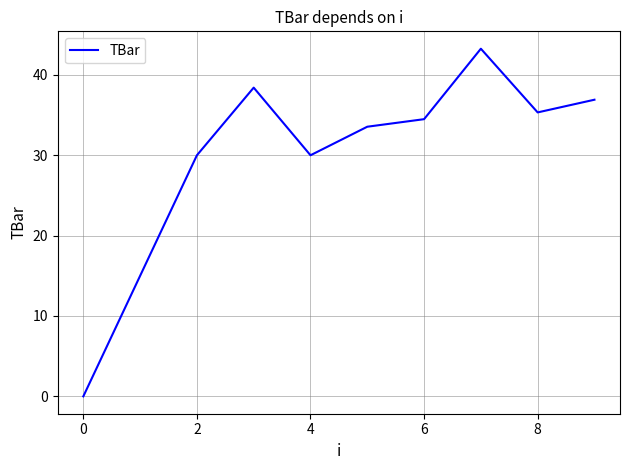

What is the maximum value shown in the chart?

43.3